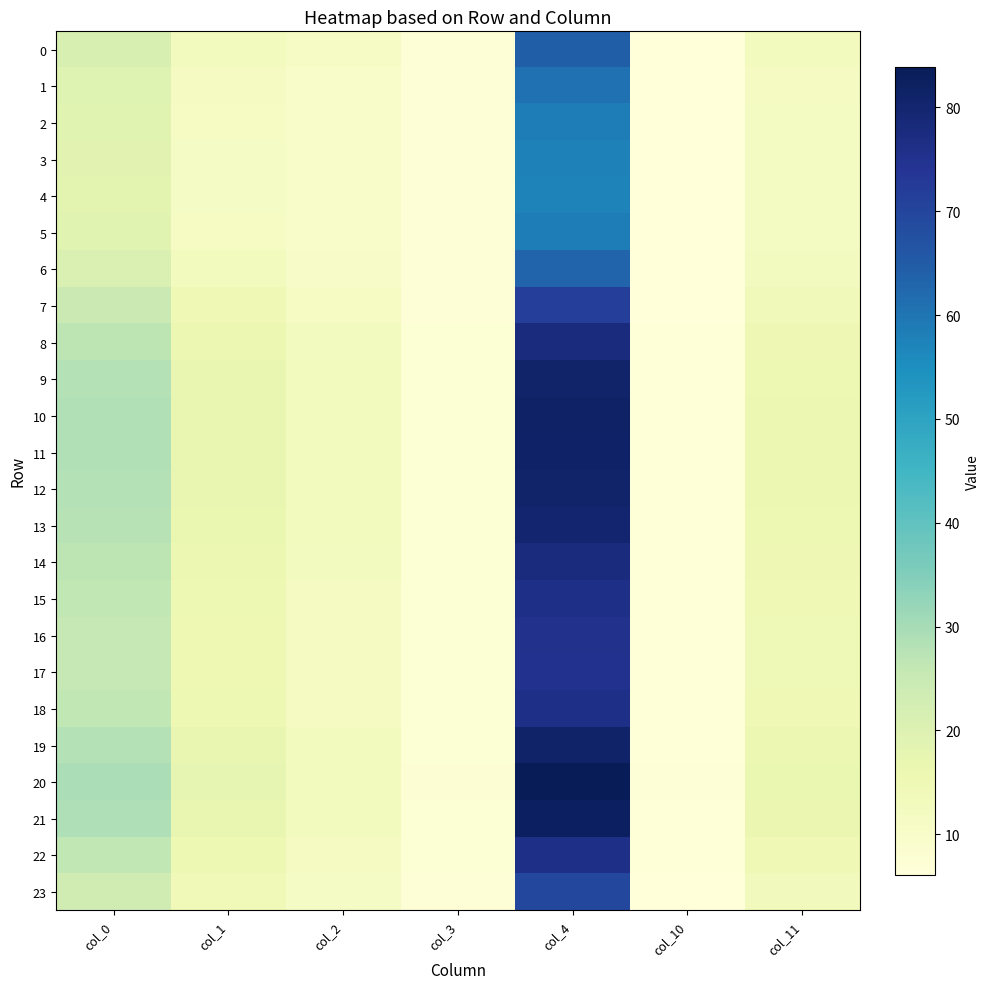

At which category is the sum across all series the highest?

col_4